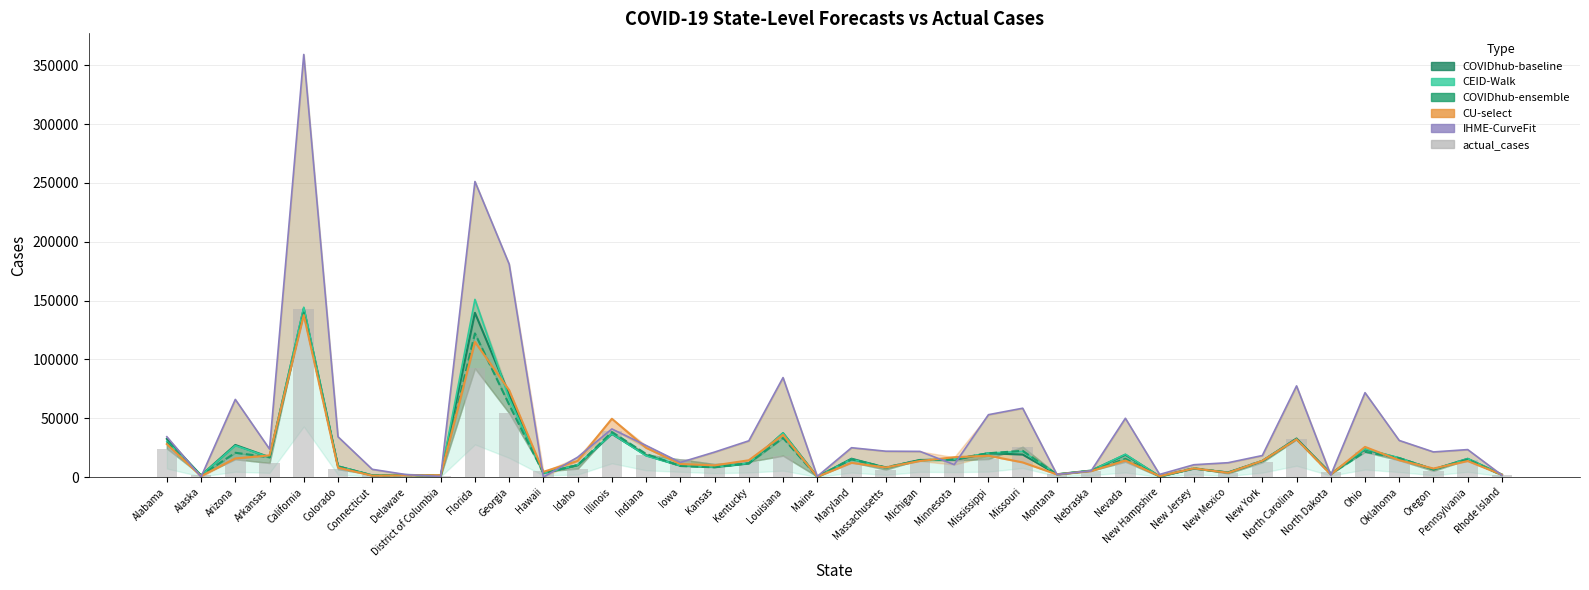

List the labels in order of CU-select value, smallest first.

Maine, New Hampshire, Alaska, Connecticut, Delaware, District of Columbia, Rhode Island, North Dakota, Montana, New Mexico, Hawaii, Nebraska, Oregon, New Jersey, Colorado, Massachusetts, Kansas, Iowa, Maryland, Missouri, Pennsylvania, Michigan, Idaho, New York, Nevada, Kentucky, Oklahoma, Arizona, Minnesota, Mississippi, Arkansas, Indiana, Ohio, Alabama, North Carolina, Louisiana, Illinois, Georgia, Florida, California